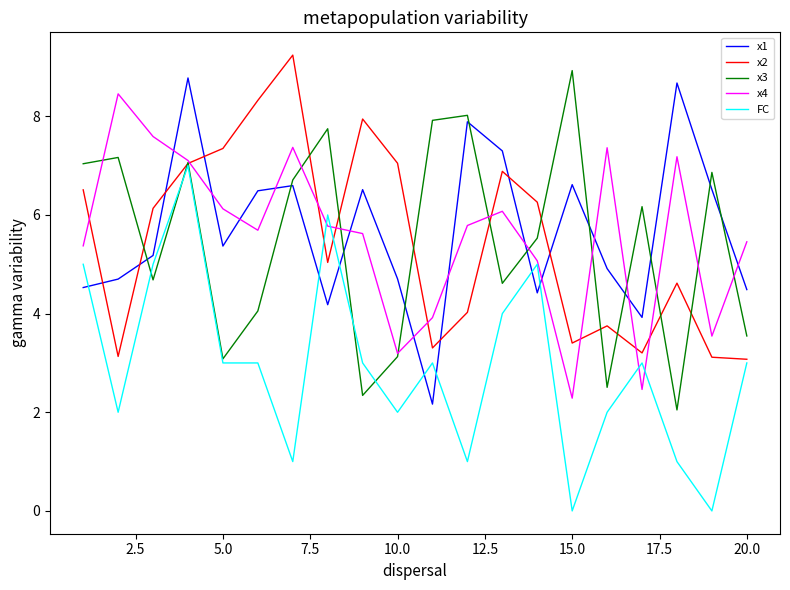

After their last crossing, which series has the higher values: x4 or x1?

x4